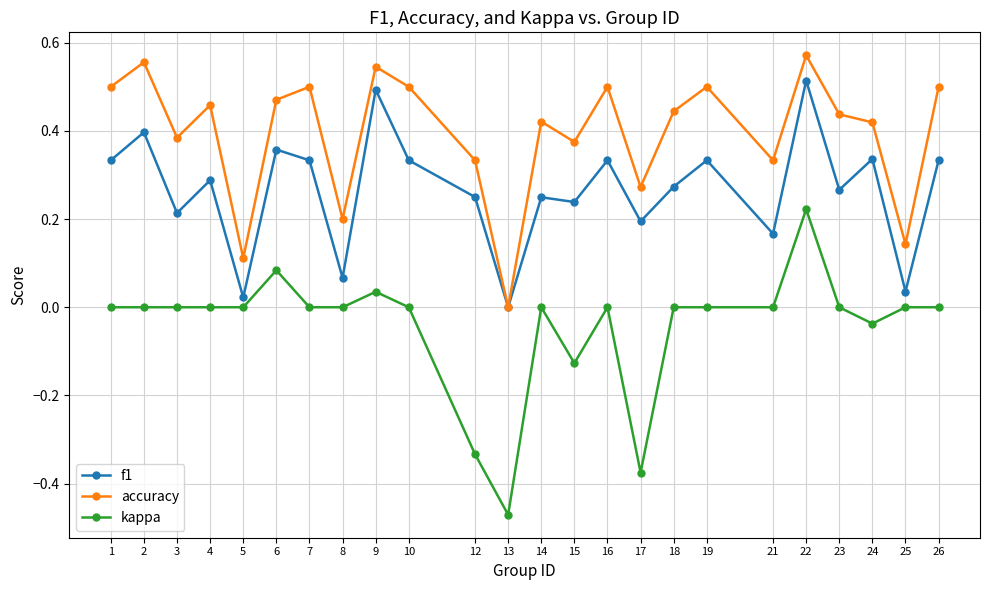

Rank the series by their maximum value, from lowest to highest.

kappa, f1, accuracy